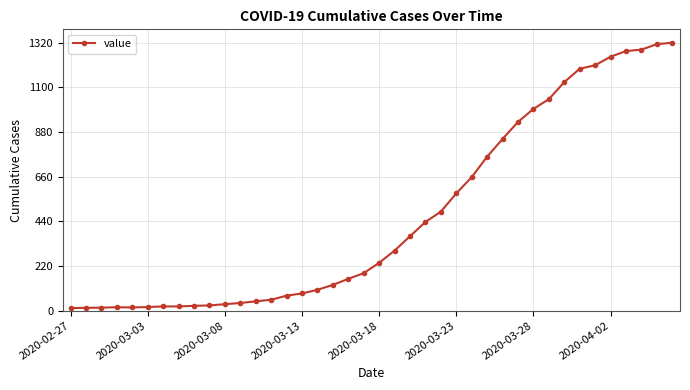

Count the number of categories in the chart.

40